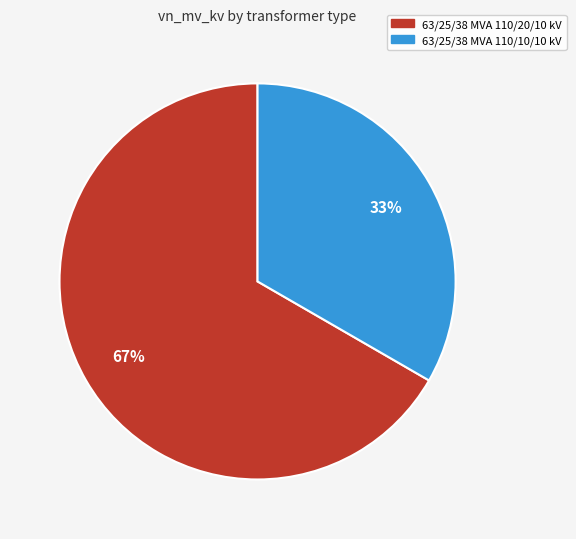

What is the ratio of the value at 63/25/38 MVA 110/20/10 kV to the value at 63/25/38 MVA 110/10/10 kV?

2.0